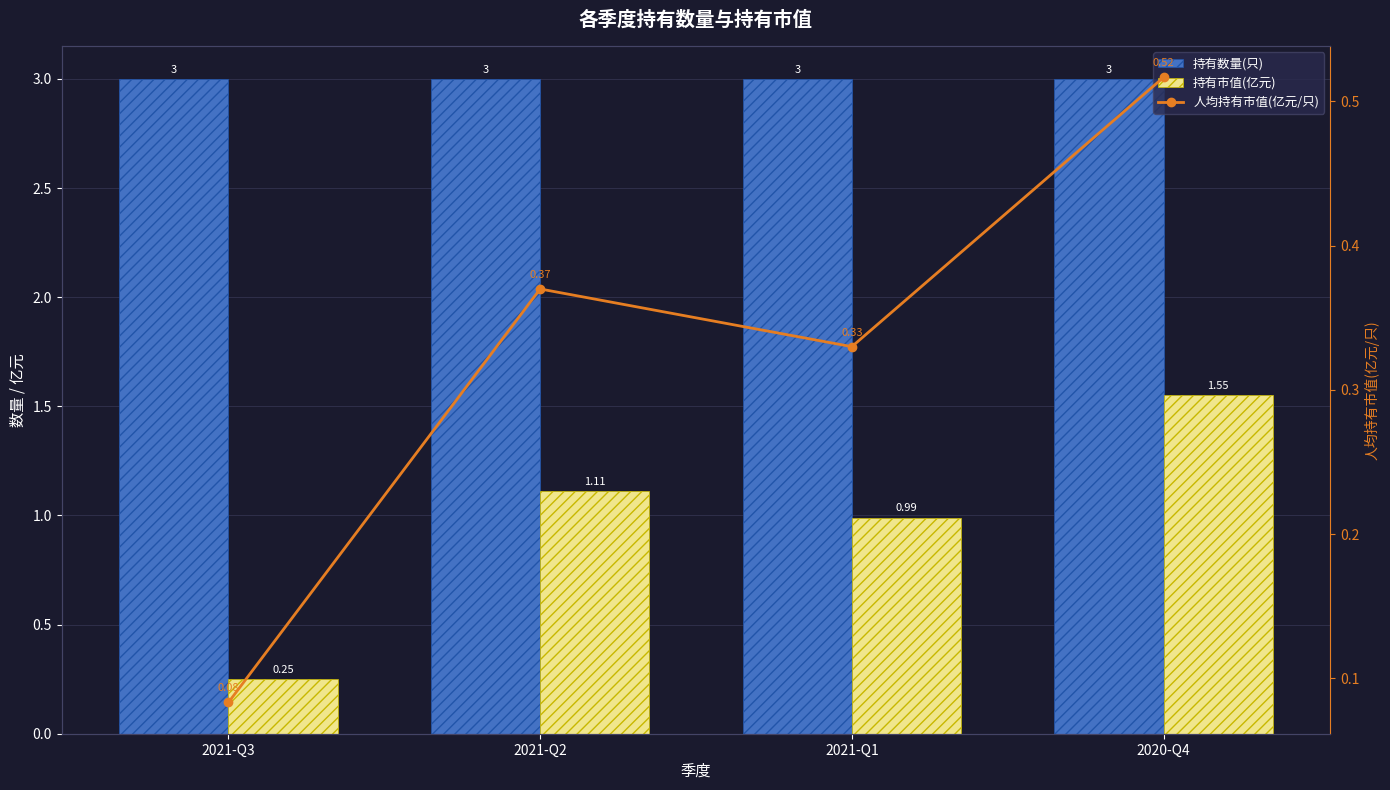

Read the 人均持有市值(亿元/只) value at 2021-Q3.

0.1